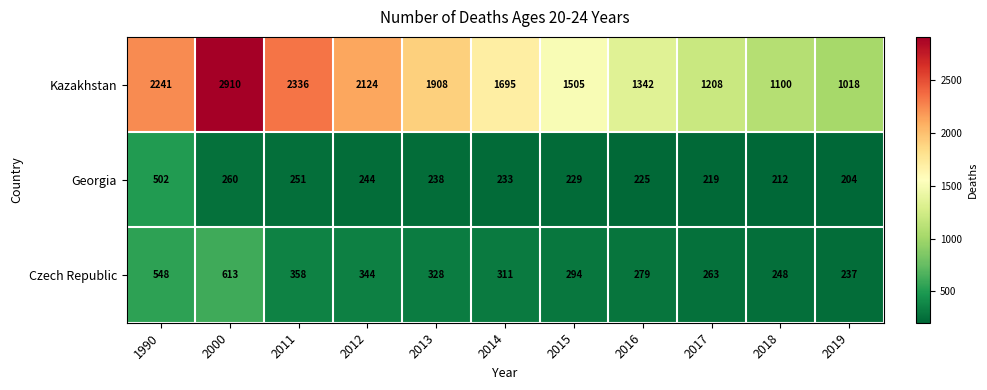

What is the lowest value of the Kazakhstan series?

1018